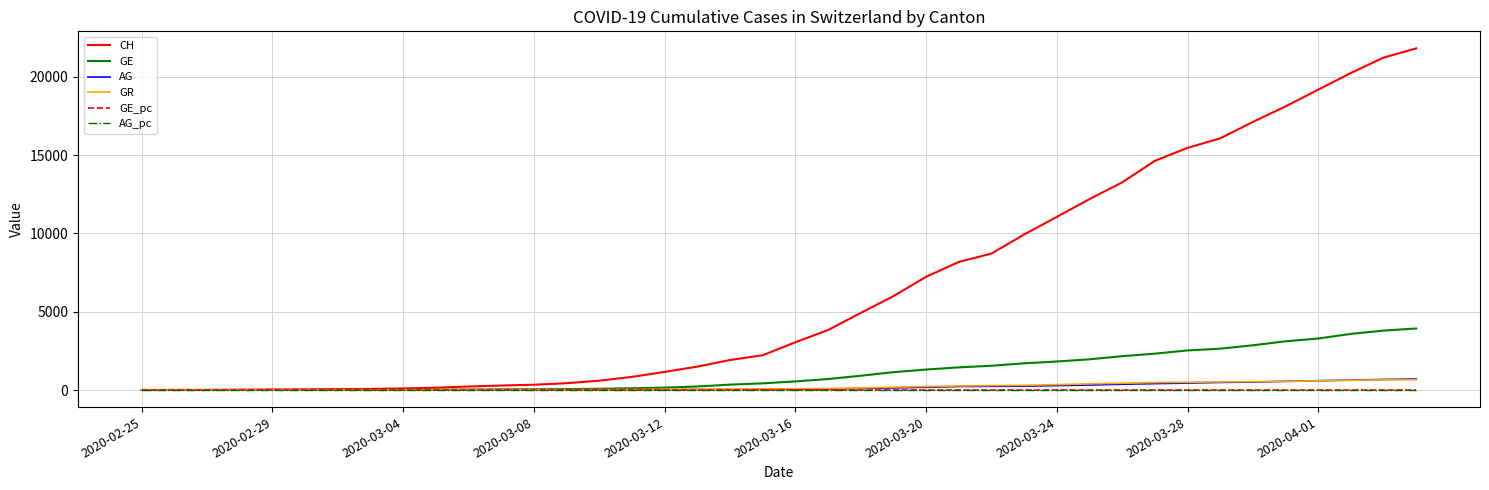

Which series has the widest spread of values?

CH